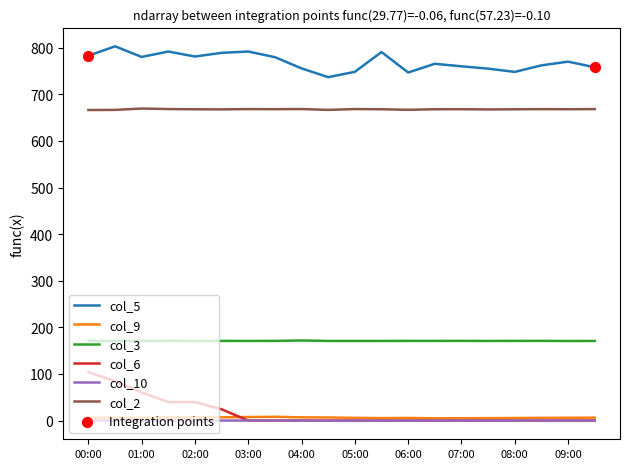

Which series has the largest range (max minus min)?

col_6